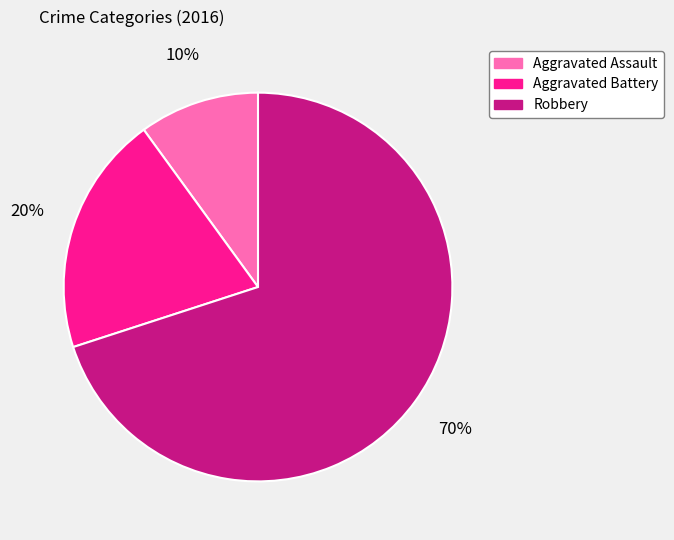

What is the largest slice in the pie chart?

Robbery